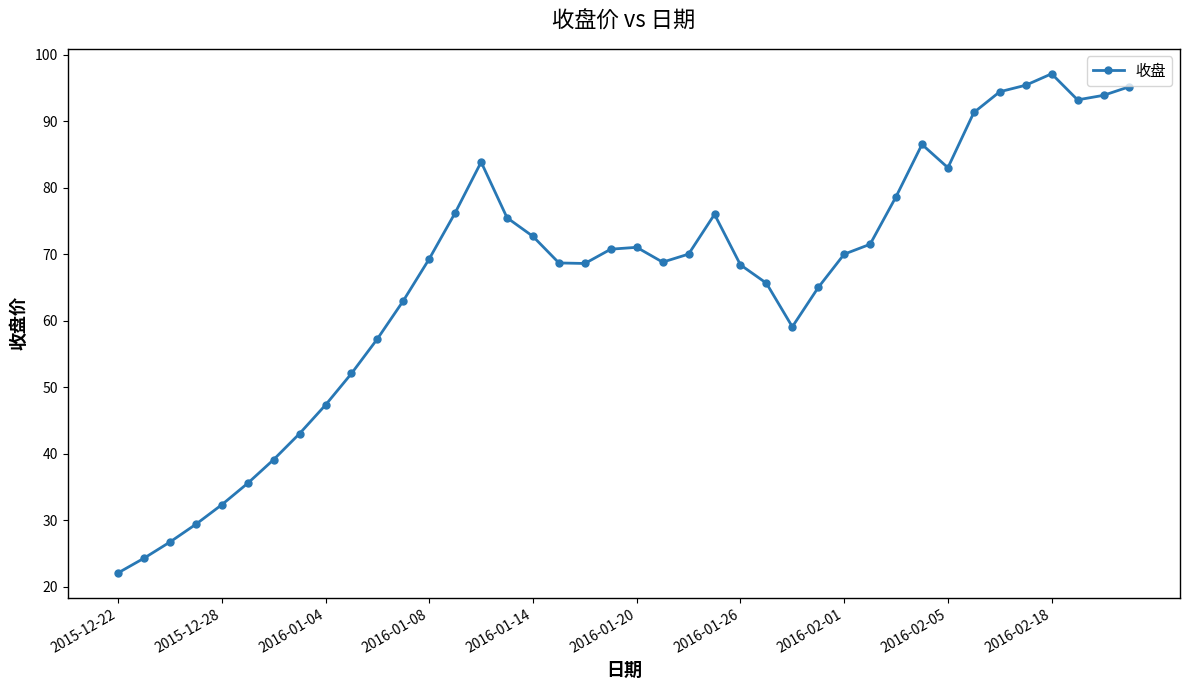

How many points are higher than both their immediate neighbors (excluding endpoints)?

5